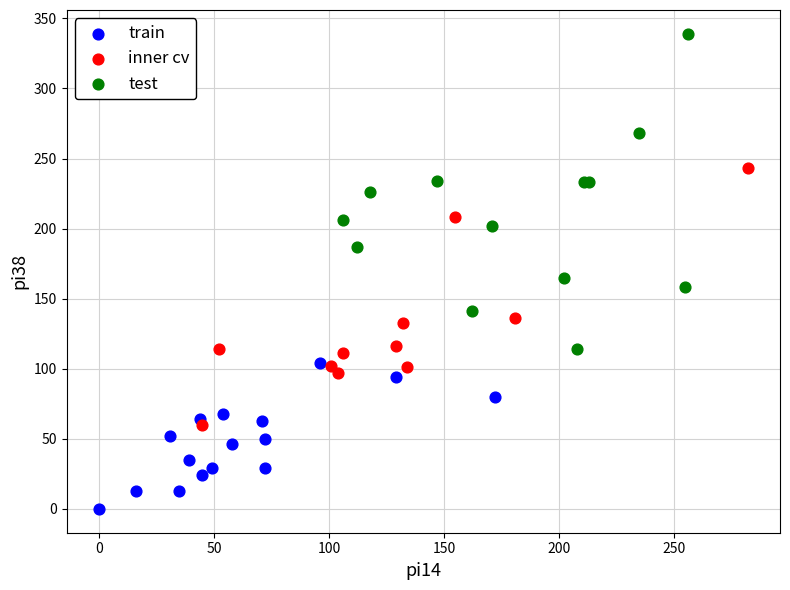

Which series reaches the minimum Y coordinate?

train